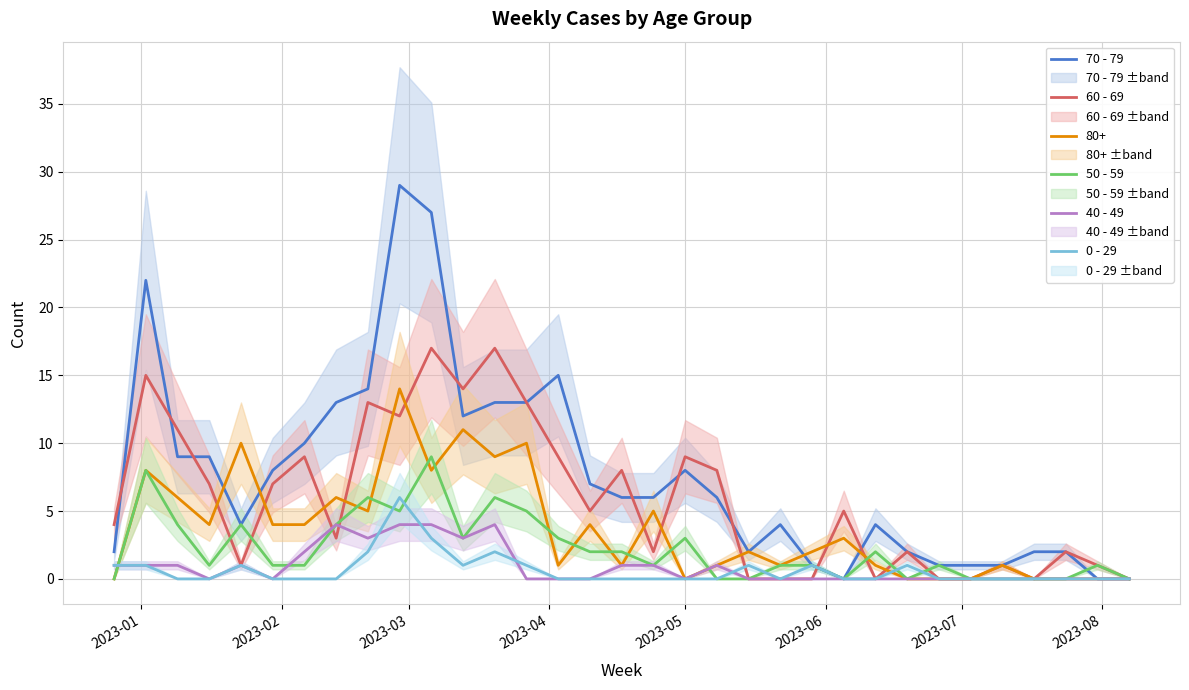

In 40 - 49, how many points are lower than both neighbors (excluding endpoints)?

5